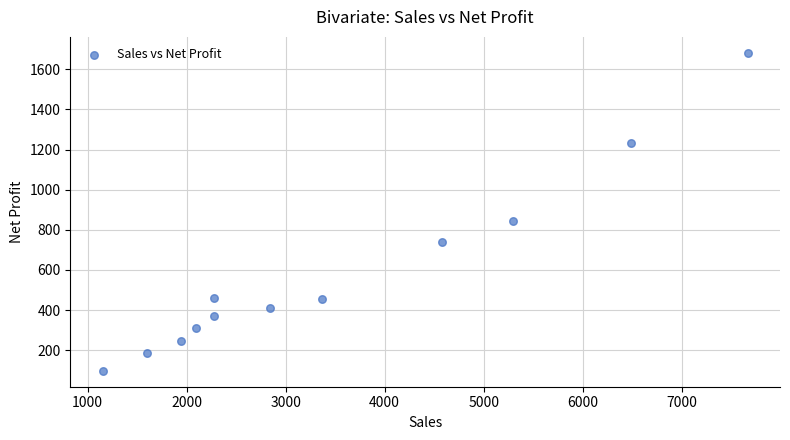

What is the average Y value?

586